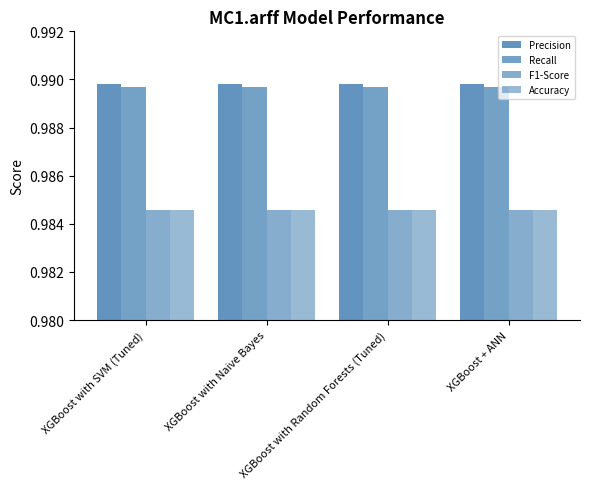

What is the greatest value displayed?

1.0